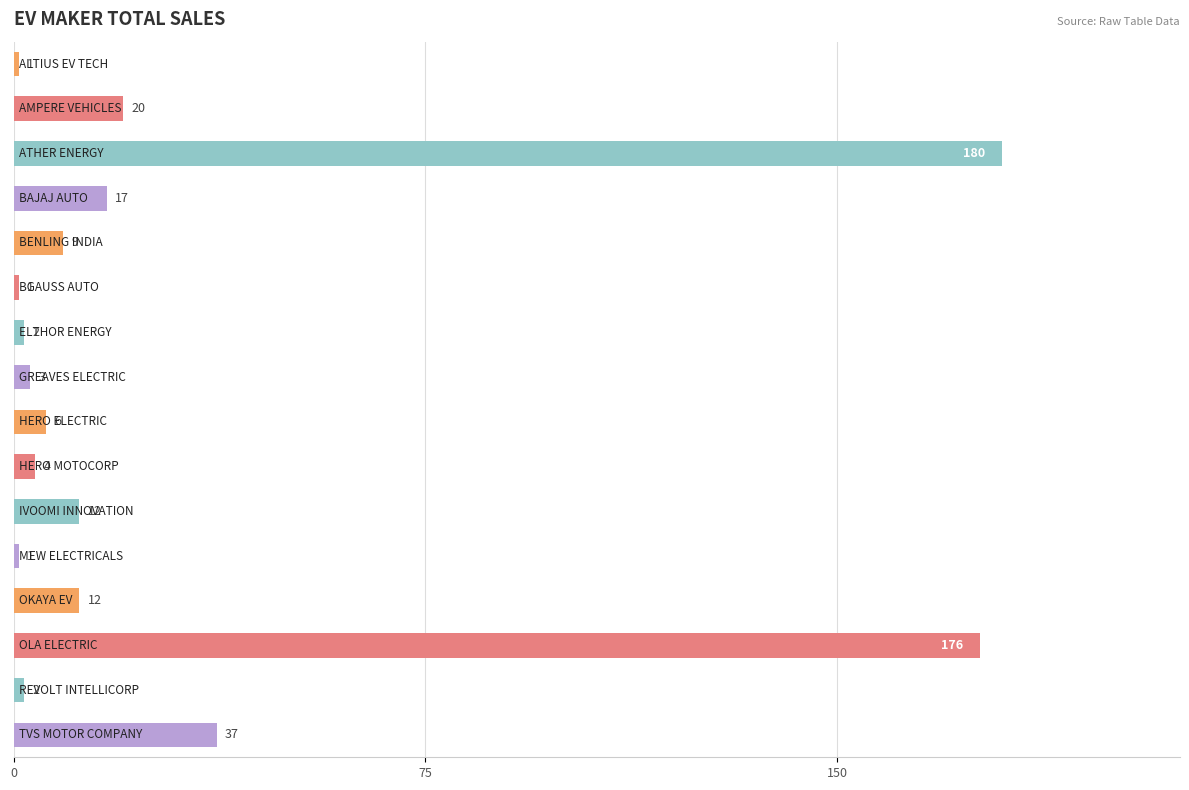

Reading bottom to top, list all the values displayed in this chart.

37	2	176	12	1	12	4	6	3	2	1	9	17	180	20	1